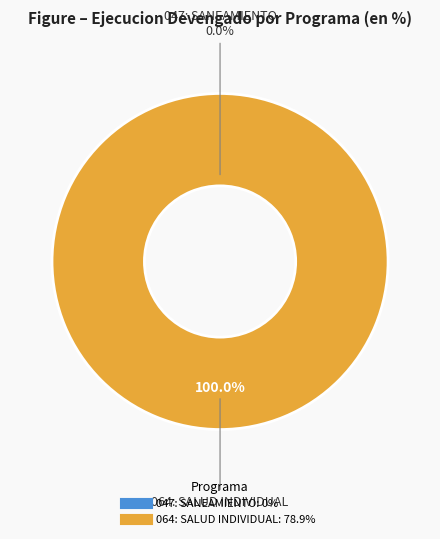

How many segments does this pie chart have?

2